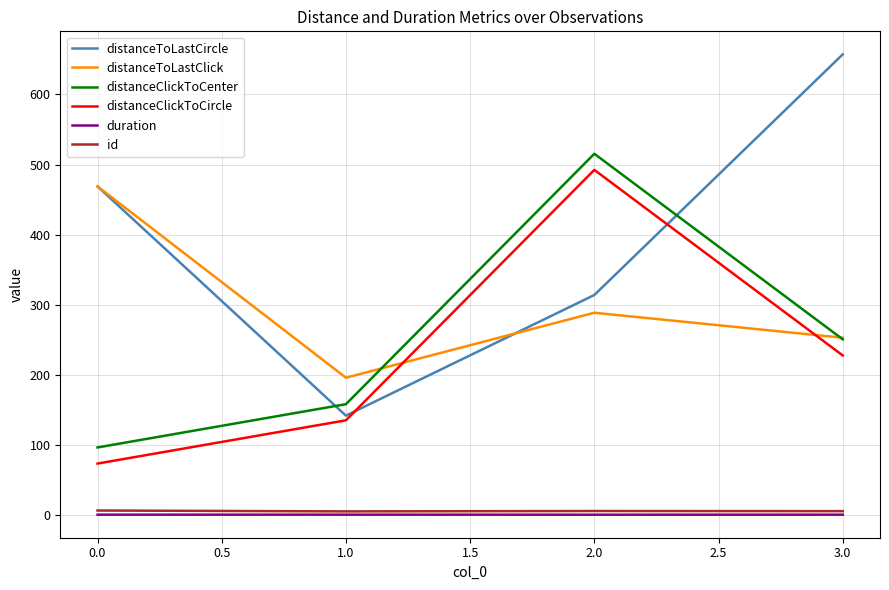

What is the lowest value of the distanceToLastCircle series?

141.7